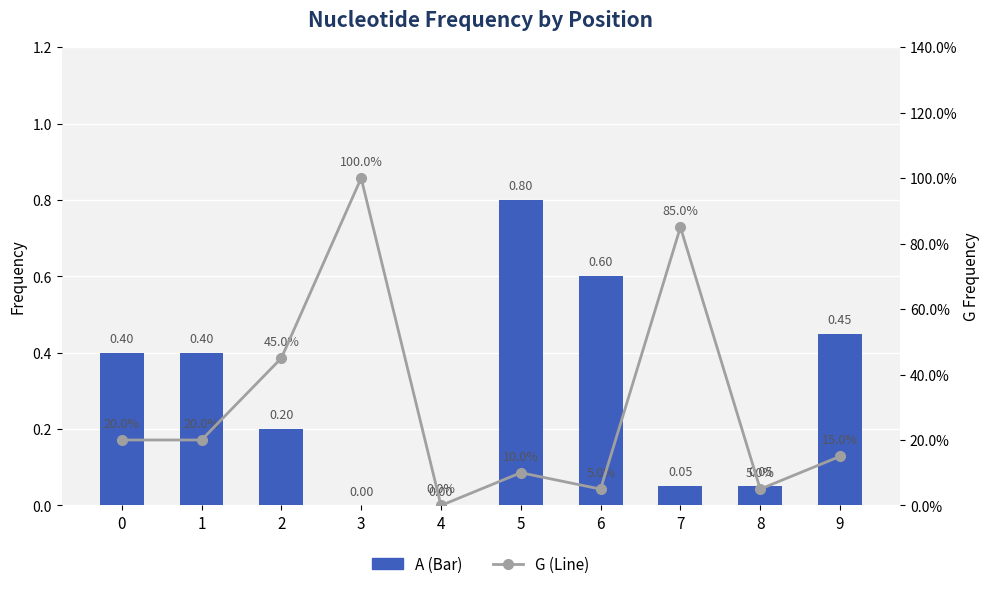

True or false: G has a value of 0.0 at 6.

False